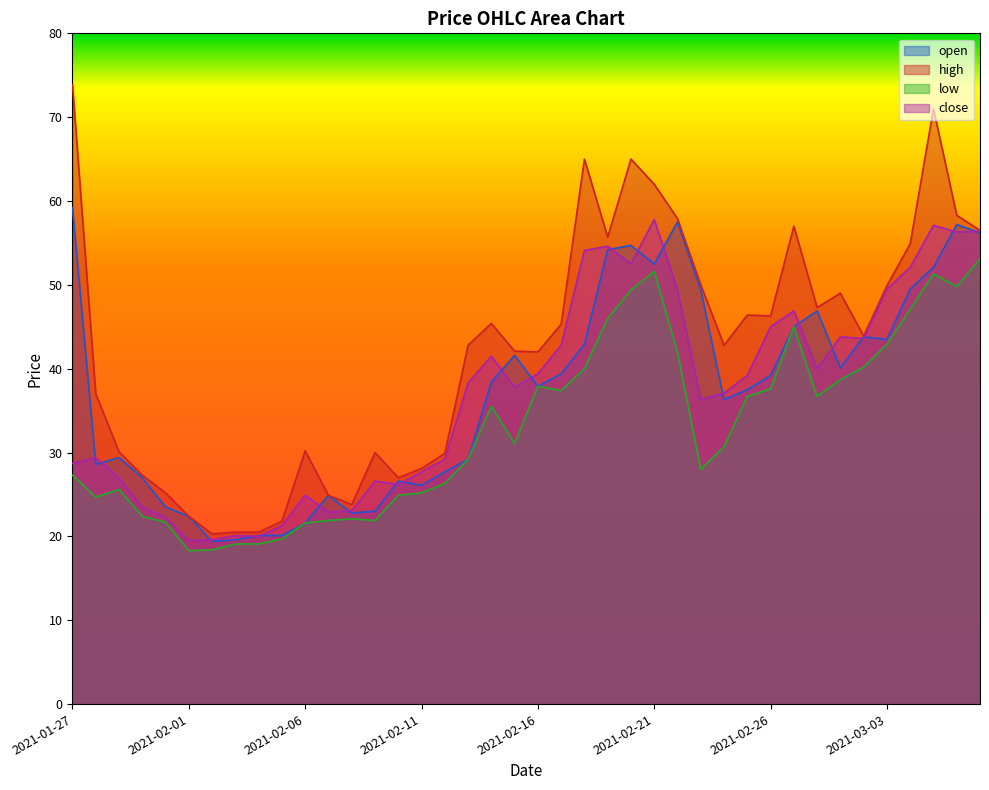

How many data points in close are above 38?

20